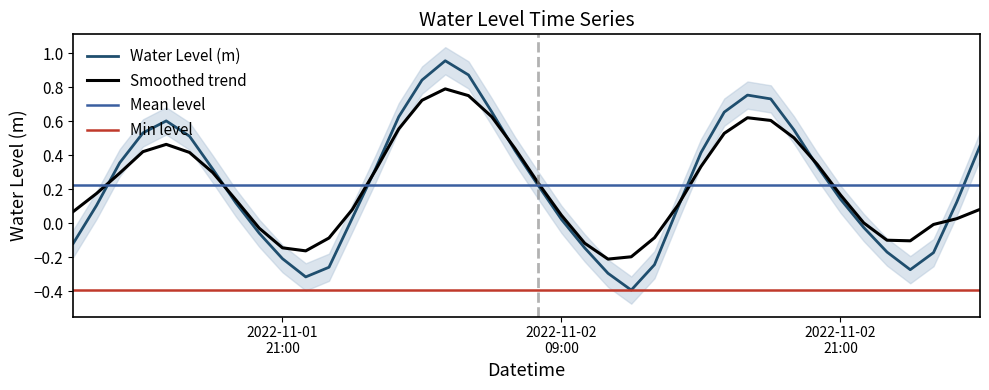

What position from the left is 2022-11-01 17:00:00?

6